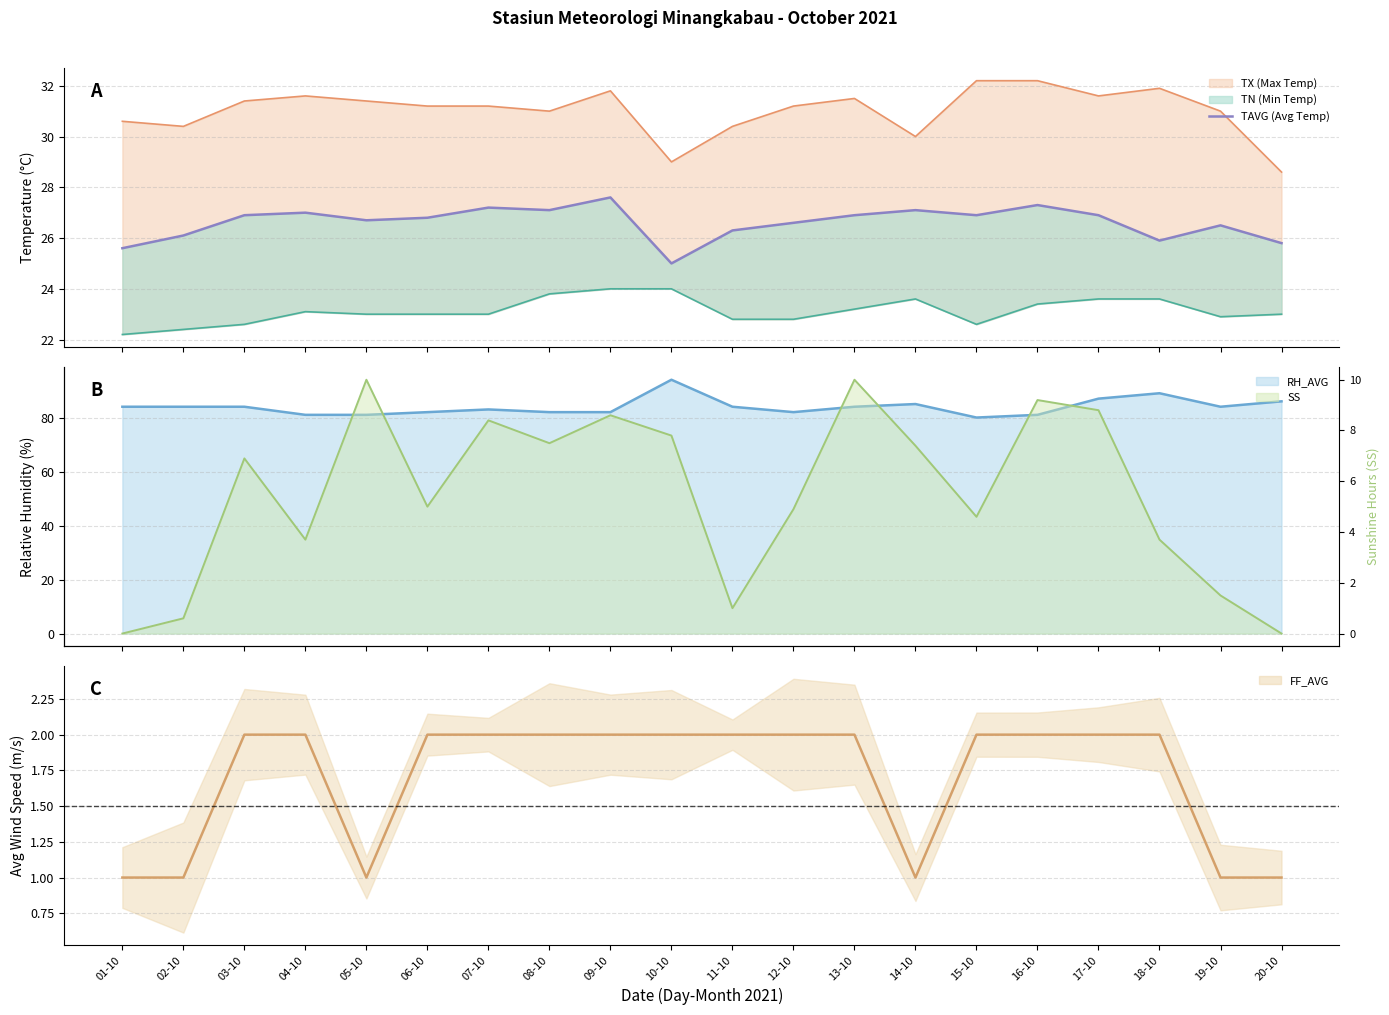

How many values in the SS series exceed 6?

10